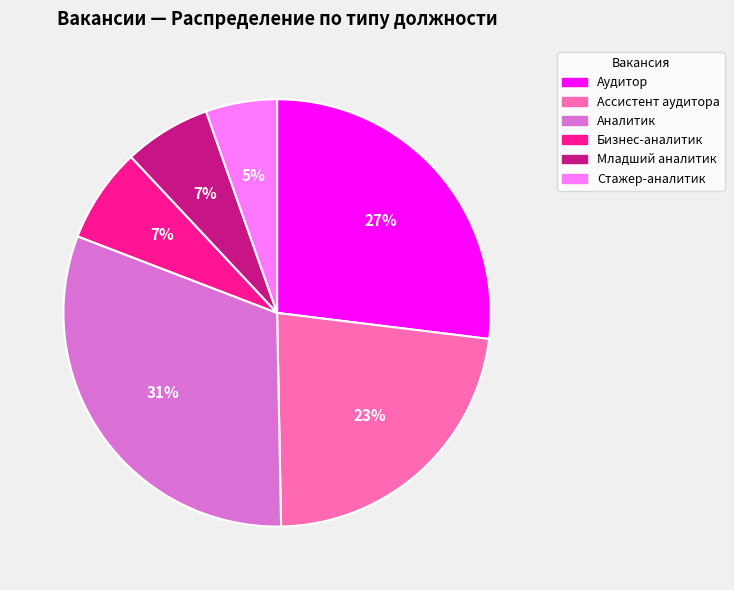

Which has a higher value, Стажер-аналитик or Аналитик?

Аналитик